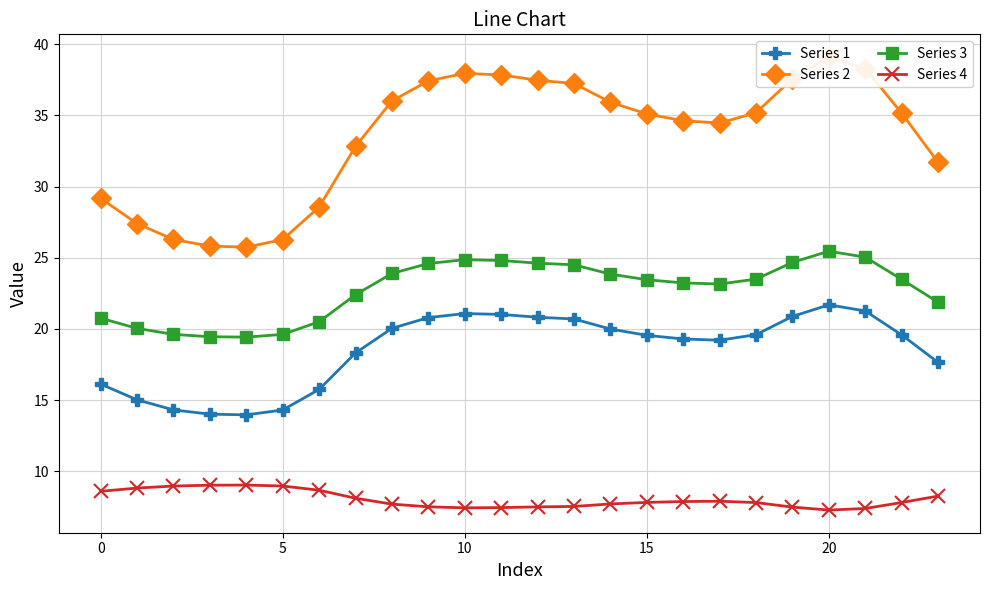

How many distinct data groups are displayed?

4